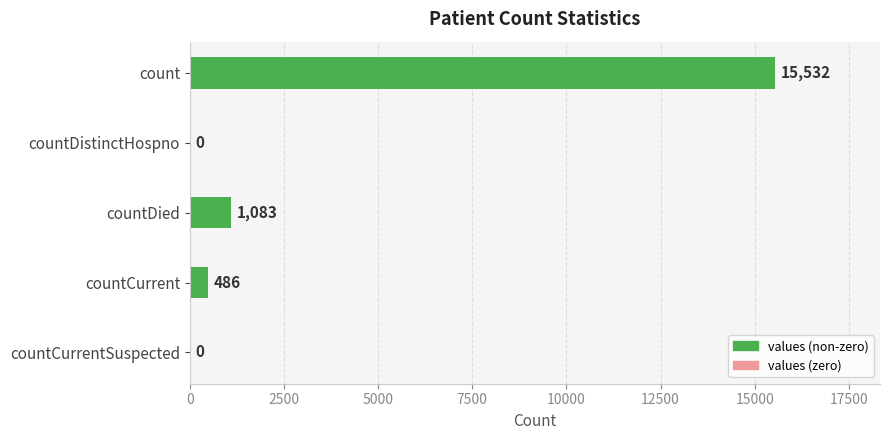

What is the change in value from countDistinctHospno to countCurrent?

+486